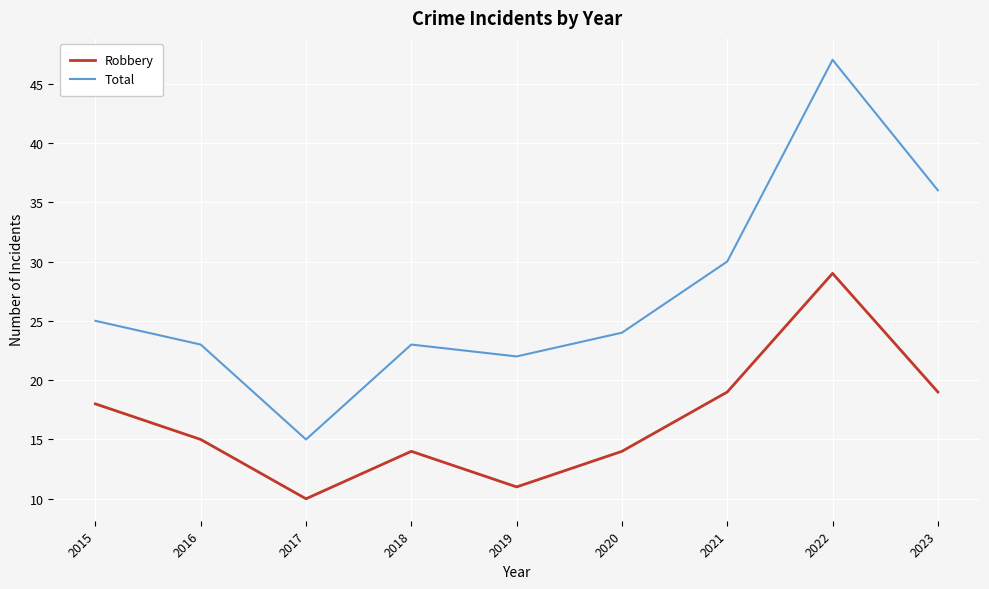

List the series in order of their overall mean, lowest first.

Robbery, Total